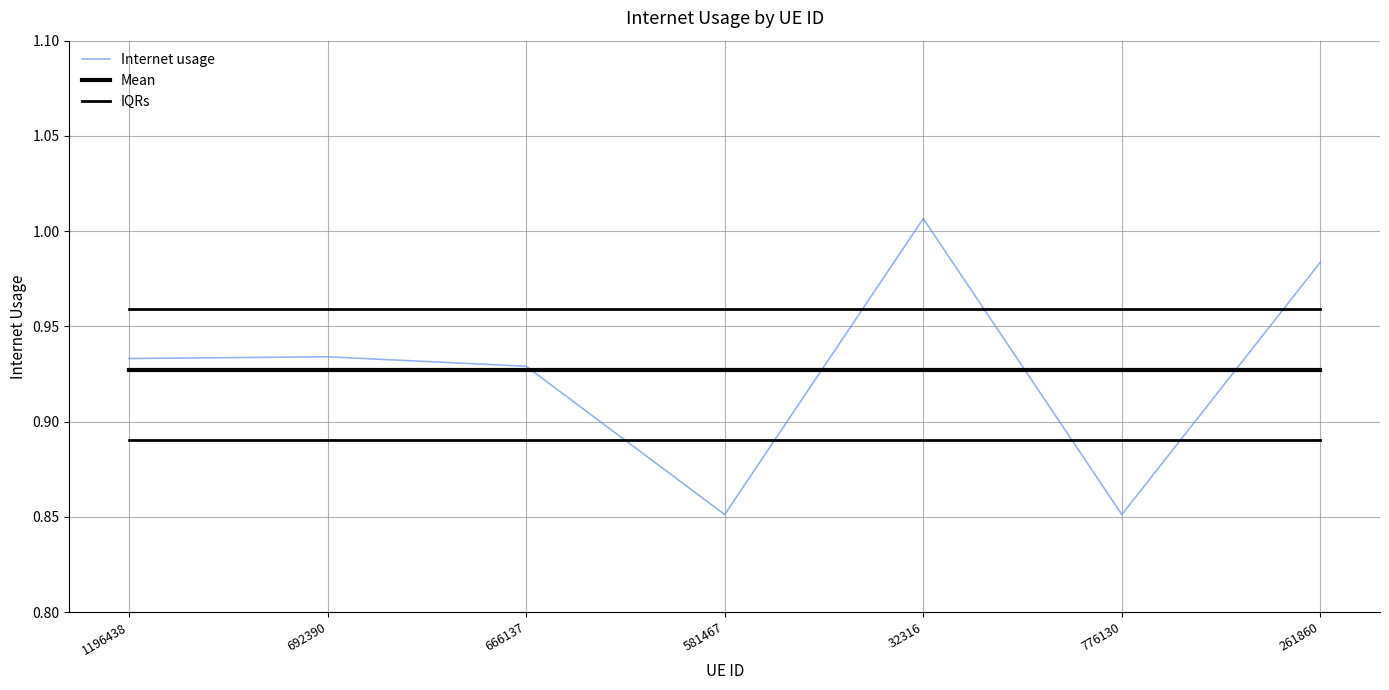

Is this an area chart (filled region under the line)?

No